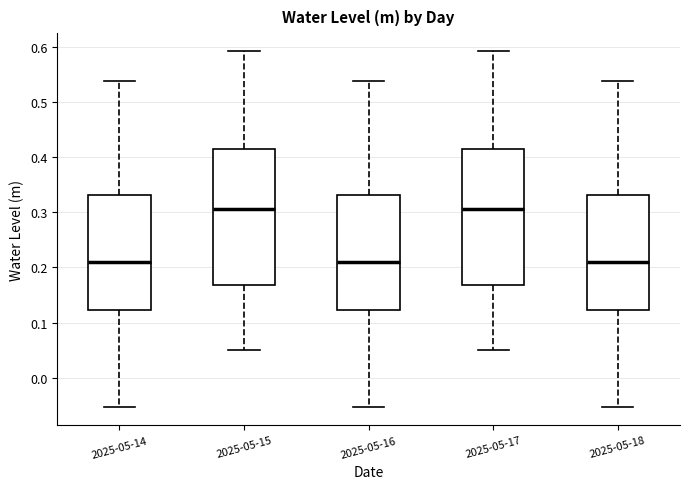

Where is the lower edge of the box for 2025-05-18 on the y-axis? The values are not printed on the chart, so give them approximately, as read against the axis.

0.12